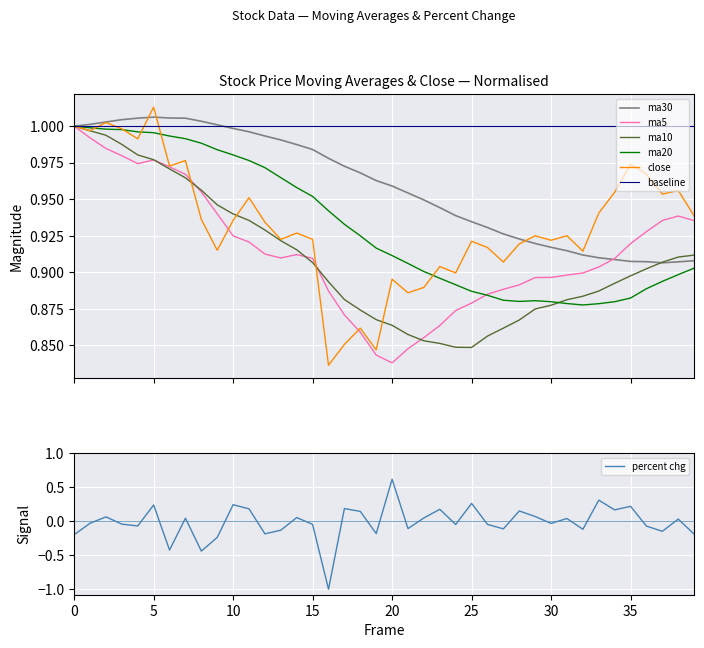

Reading right to left, list all the values displayed in this chart.

ma10: 0.9	0.9	0.9	0.9	0.9	0.9	0.9	0.9	0.9	0.9	0.9	0.9	0.9	0.9	0.8	0.8	0.9	0.9	0.9	0.9	0.9	0.9	0.9	0.9	0.9	0.9	0.9	0.9	0.9	0.9	0.9	1.0	1.0	1.0	1.0	1.0	1.0	1.0	1.0	1.0
ma20: 0.9	0.9	0.9	0.9	0.9	0.9	0.9	0.9	0.9	0.9	0.9	0.9	0.9	0.9	0.9	0.9	0.9	0.9	0.9	0.9	0.9	0.9	0.9	0.9	1.0	1.0	1.0	1.0	1.0	1.0	1.0	1.0	1.0	1.0	1.0	1.0	1.0	1.0	1.0	1.0
ma30: 0.9	0.9	0.9	0.9	0.9	0.9	0.9	0.9	0.9	0.9	0.9	0.9	0.9	0.9	0.9	0.9	0.9	0.9	1.0	1.0	1.0	1.0	1.0	1.0	1.0	1.0	1.0	1.0	1.0	1.0	1.0	1.0	1.0	1.0	1.0	1.0	1.0	1.0	1.0	1.0
ma5: 0.9	0.9	0.9	0.9	0.9	0.9	0.9	0.9	0.9	0.9	0.9	0.9	0.9	0.9	0.9	0.9	0.9	0.9	0.8	0.8	0.8	0.9	0.9	0.9	0.9	0.9	0.9	0.9	0.9	0.9	0.9	1.0	1.0	1.0	1.0	1.0	1.0	1.0	1.0	1.0
close: 0.9	1.0	1.0	1.0	1.0	1.0	0.9	0.9	0.9	0.9	0.9	0.9	0.9	0.9	0.9	0.9	0.9	0.9	0.9	0.9	0.8	0.9	0.9	0.8	0.9	0.9	0.9	0.9	1.0	0.9	0.9	0.9	1.0	1.0	1.0	1.0	1.0	1.0	1.0	1.0
percent: -0.2	0.0	-0.2	-0.1	0.2	0.2	0.3	-0.1	0.0	-0.0	0.1	0.1	-0.1	-0.1	0.3	-0.1	0.2	0.0	-0.1	0.6	-0.2	0.1	0.2	-1.0	-0.1	0.1	-0.1	-0.2	0.2	0.2	-0.2	-0.4	0.0	-0.4	0.2	-0.1	-0.0	0.1	-0.0	-0.2